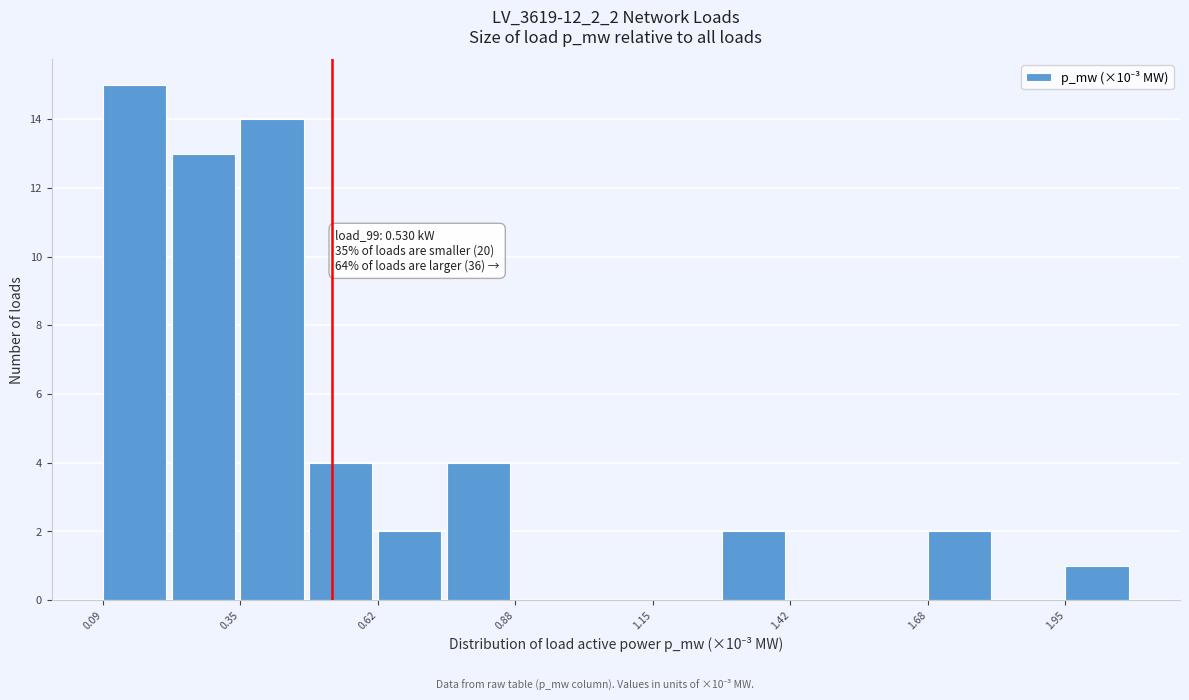

Around what value on the x-axis is the tallest bar? Give the approximate position of its centre, as read against the axis.

0.15